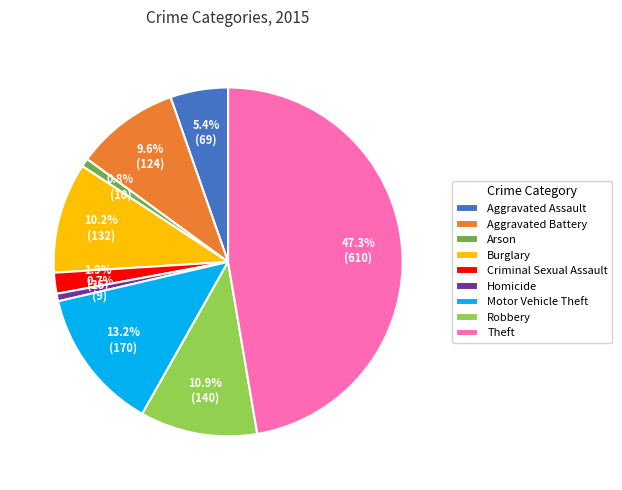

Is there any slice that represents more than half of the pie?

No